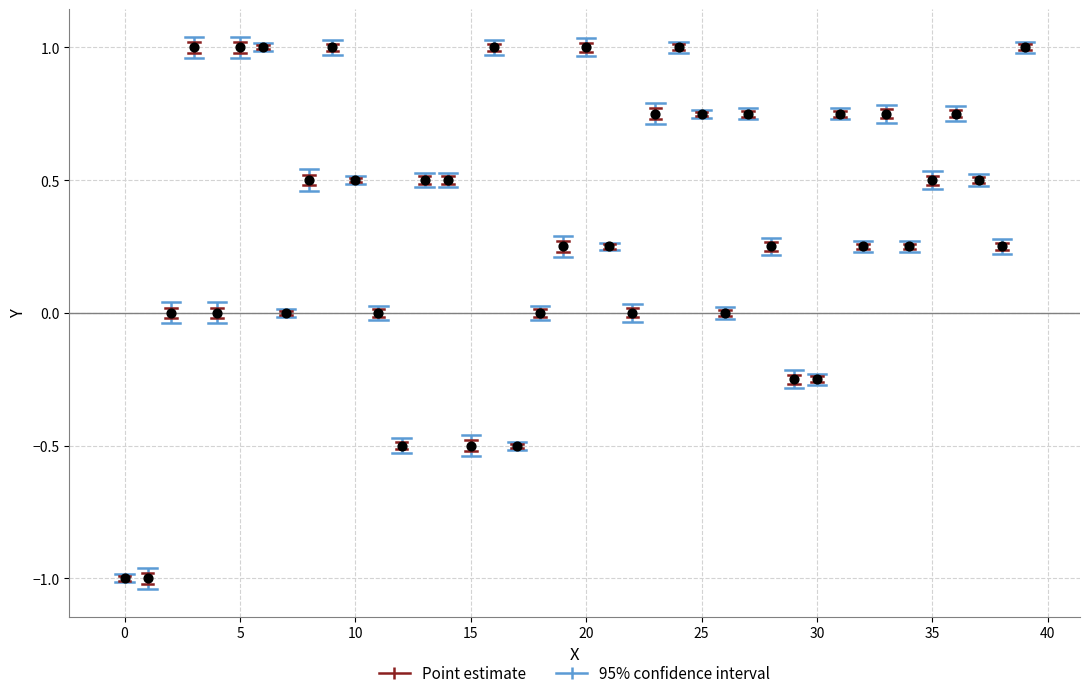

What is the range of Y values (max minus min)?

2.0